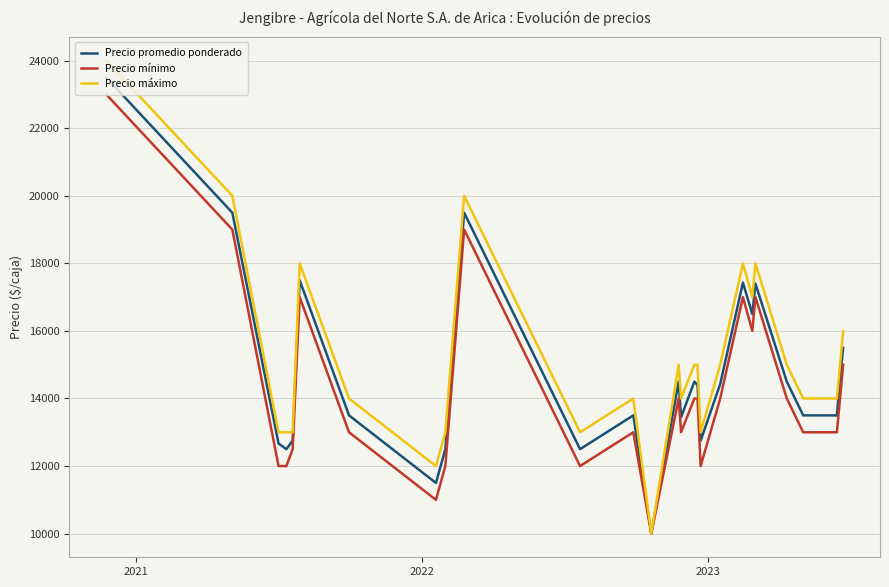

What is the maximum value shown in the chart?

24000